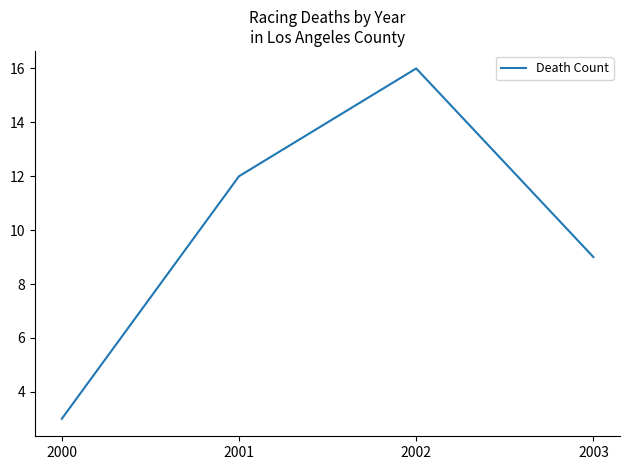

Which category has the lowest value across all series?

2000